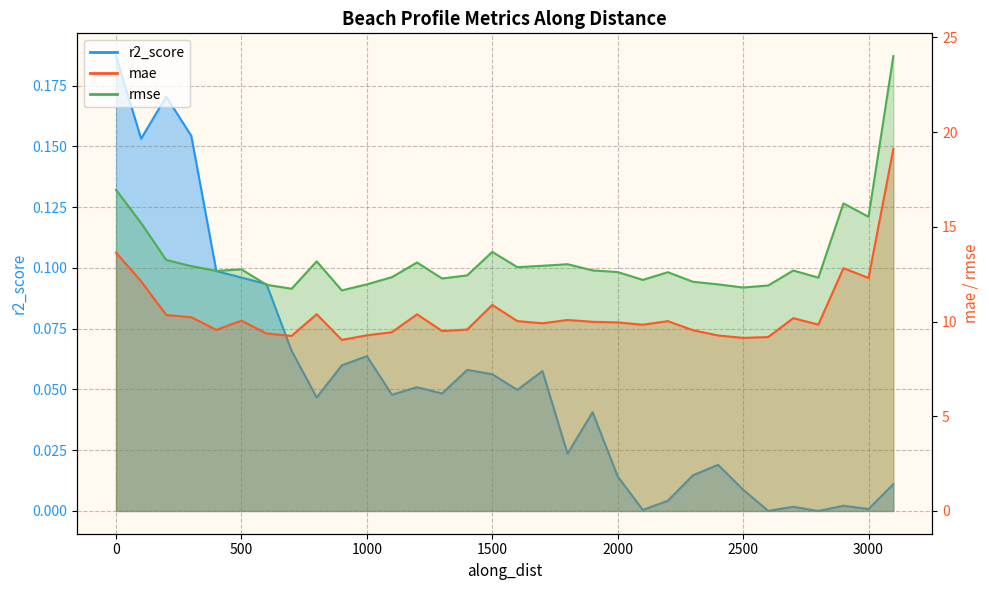

Which series has the largest total across all categories?

rmse